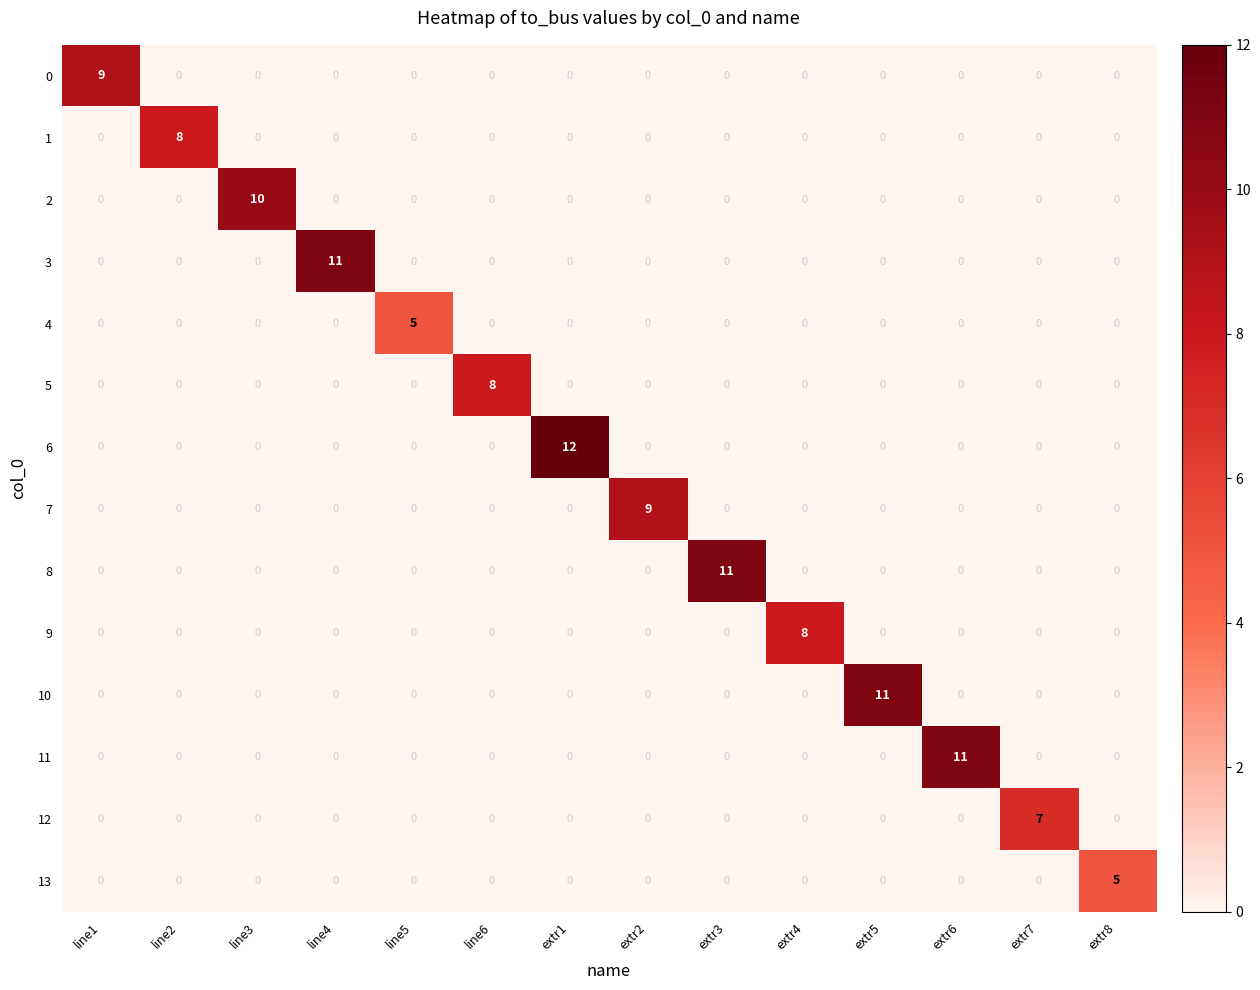

Which series has the largest total across all categories?

6